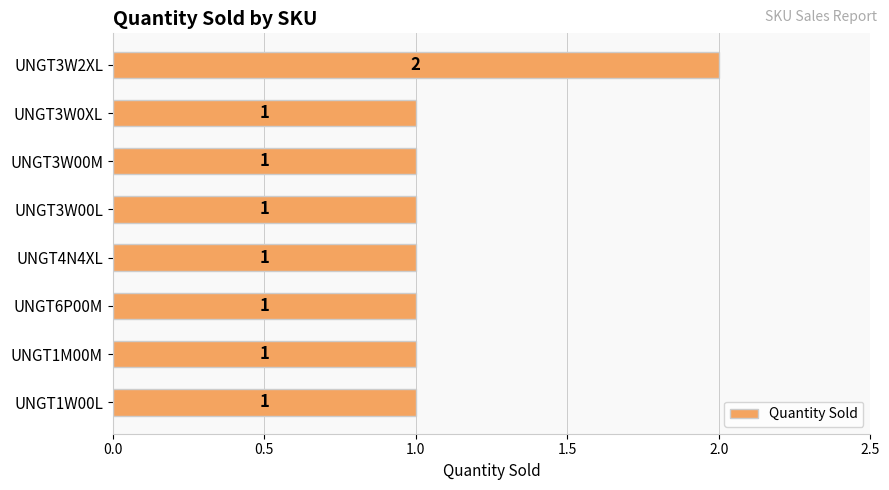

The chart shows a value of 2 at UNGT1M00M. True or false?

False